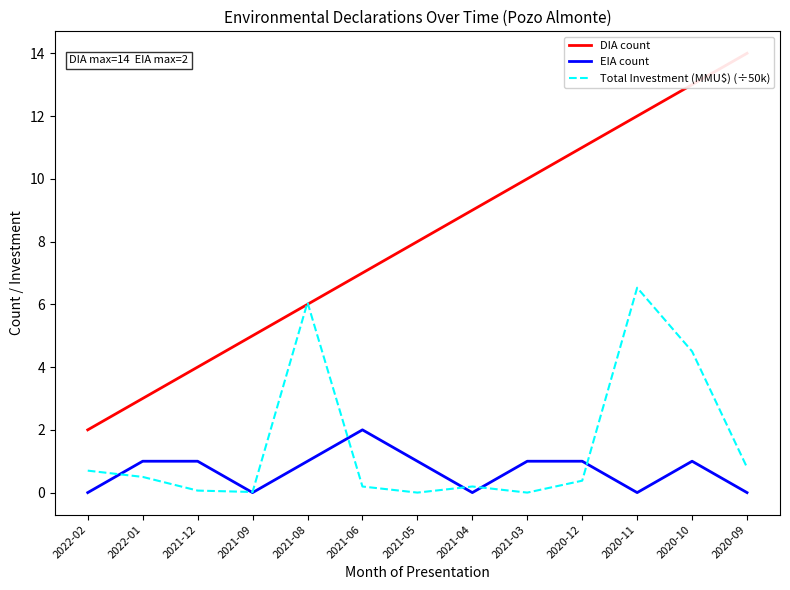

What is the value of the EIA count point at the 6th from the left?

2.0